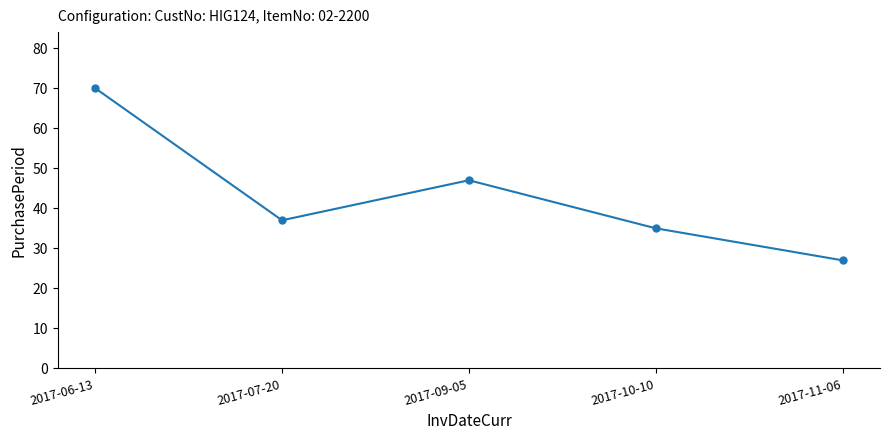

How many data points are less than 37?

2